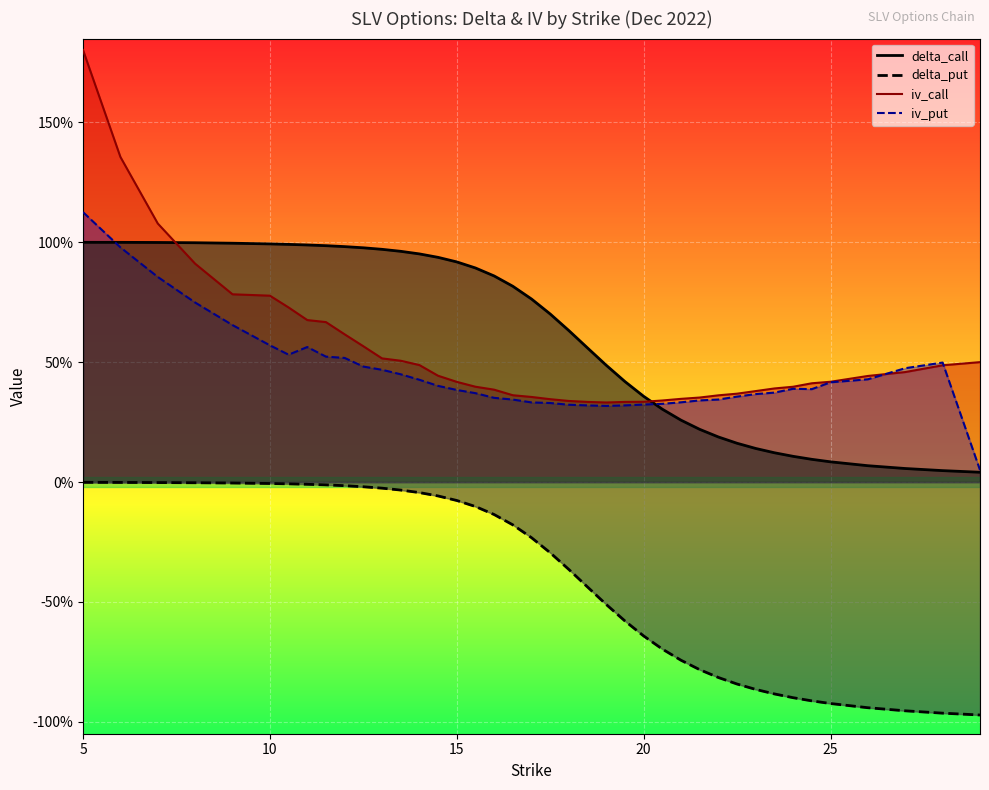

List the series in order of their peak value, highest first.

iv_call, iv_put, delta_call, delta_put